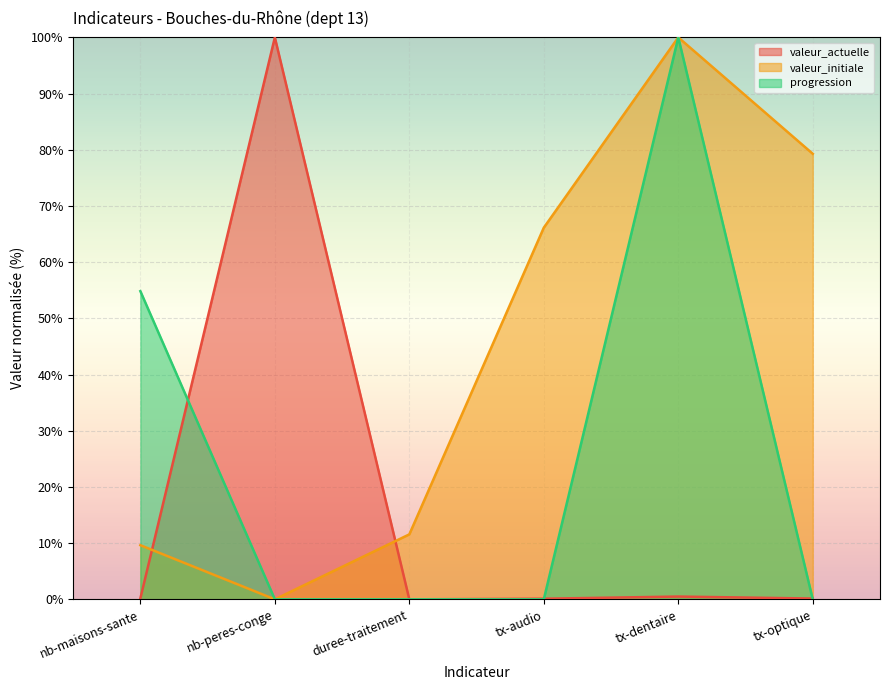

Which series changed the most between nb-maisons-sante and tx-optique?

valeur_initiale